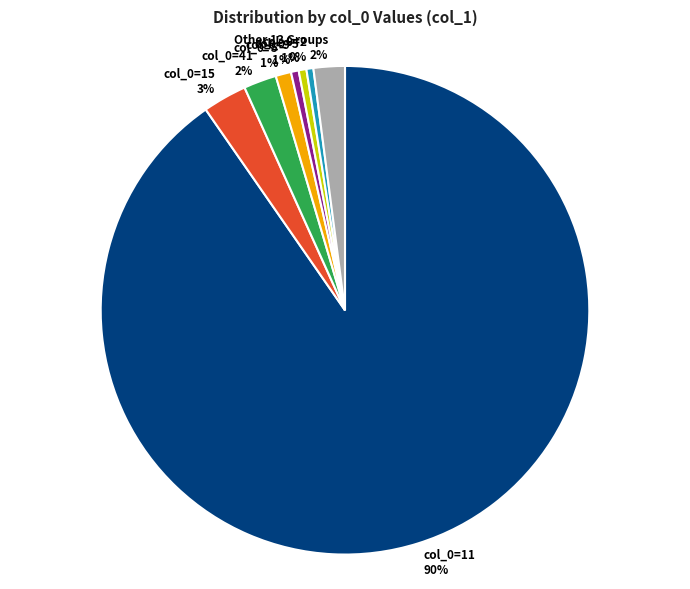

To the nearest percent, what is the difference between the largest and smallest slice percentages?

90%